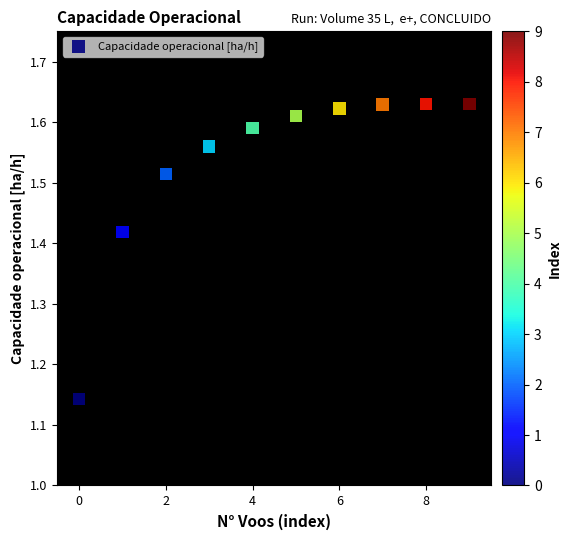

What is the range of Y values (max minus min)?

0.5